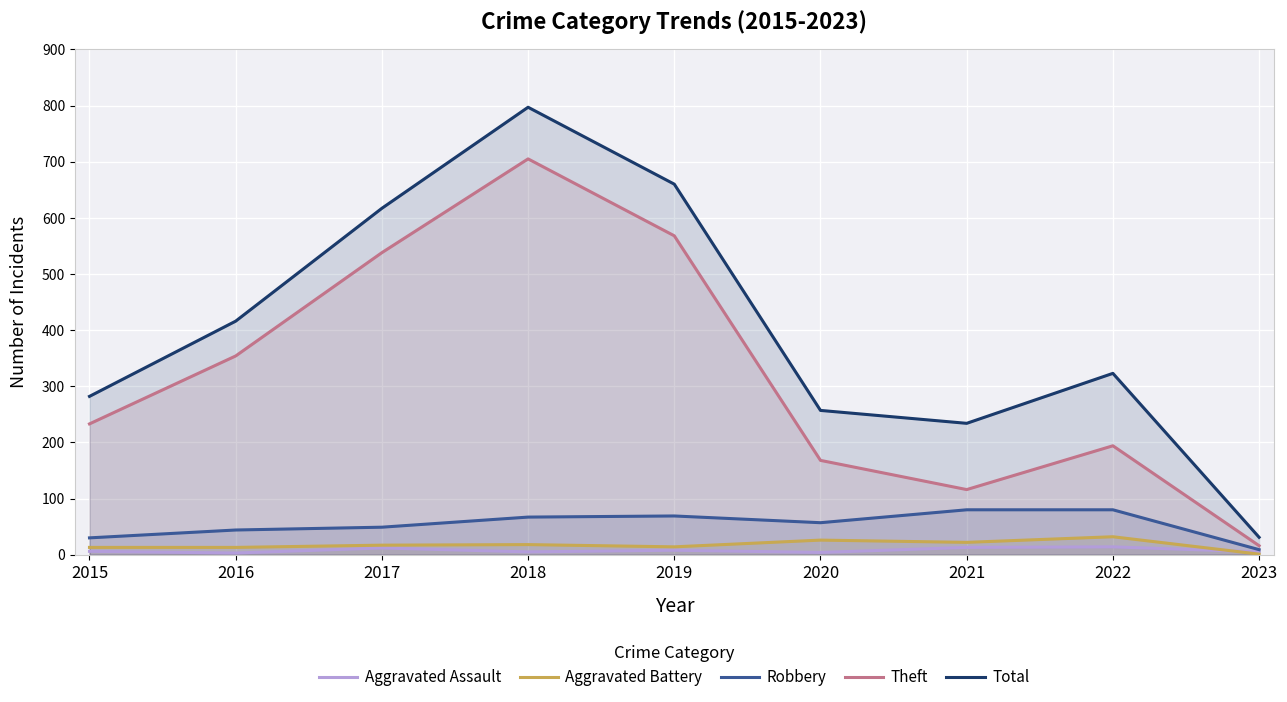

How many values in the Theft series are below 233?

4